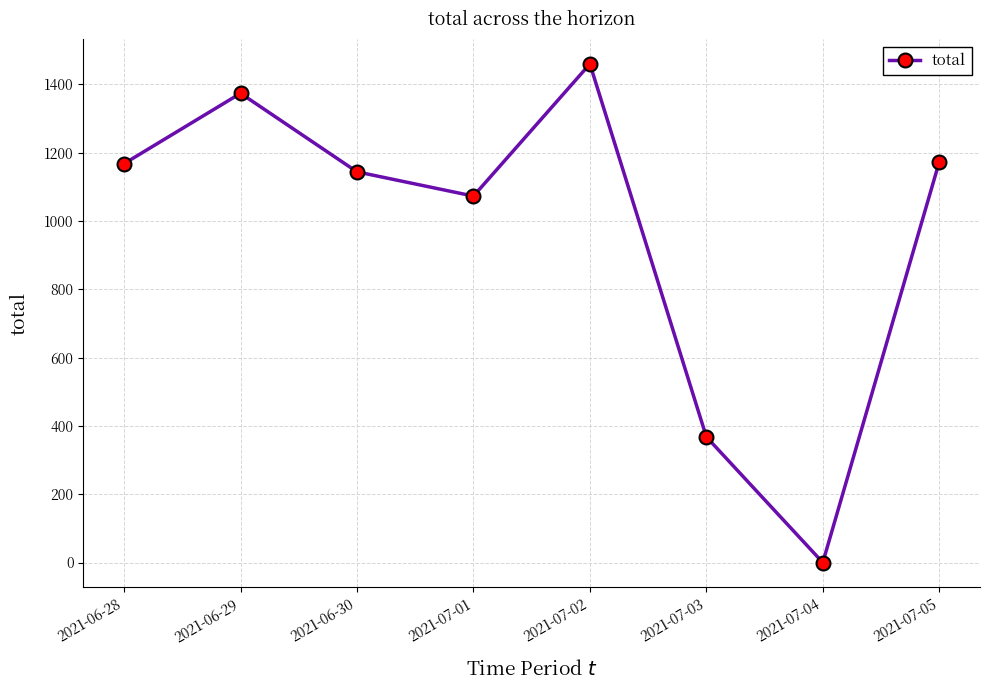

What is the maximum value shown in the chart?

1460